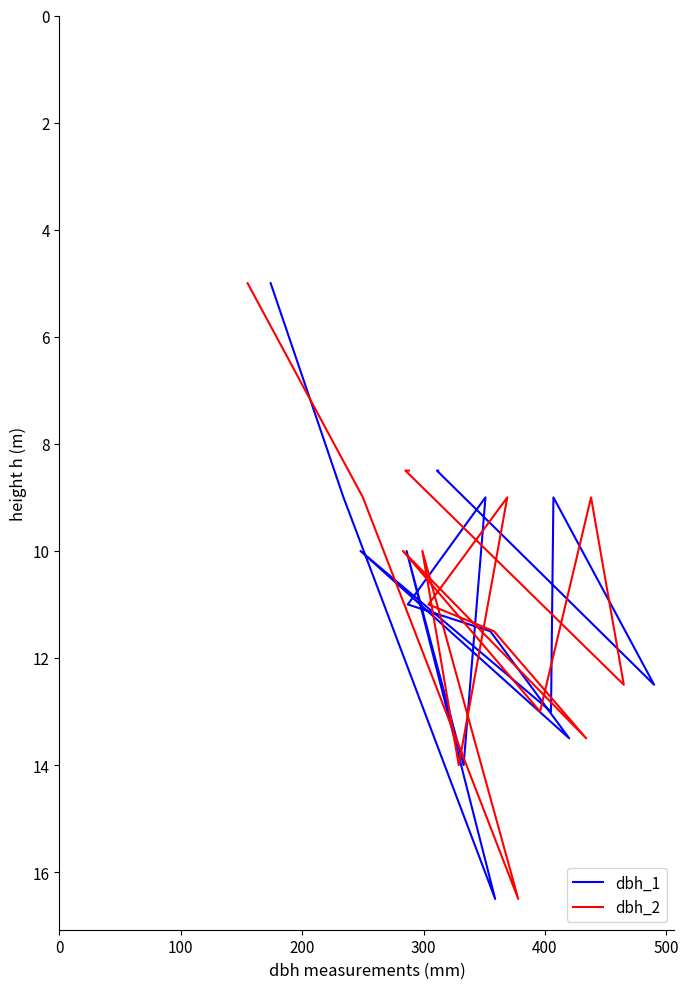

At 0, list the series in order from smallest to largest.

dbh_1, dbh_2